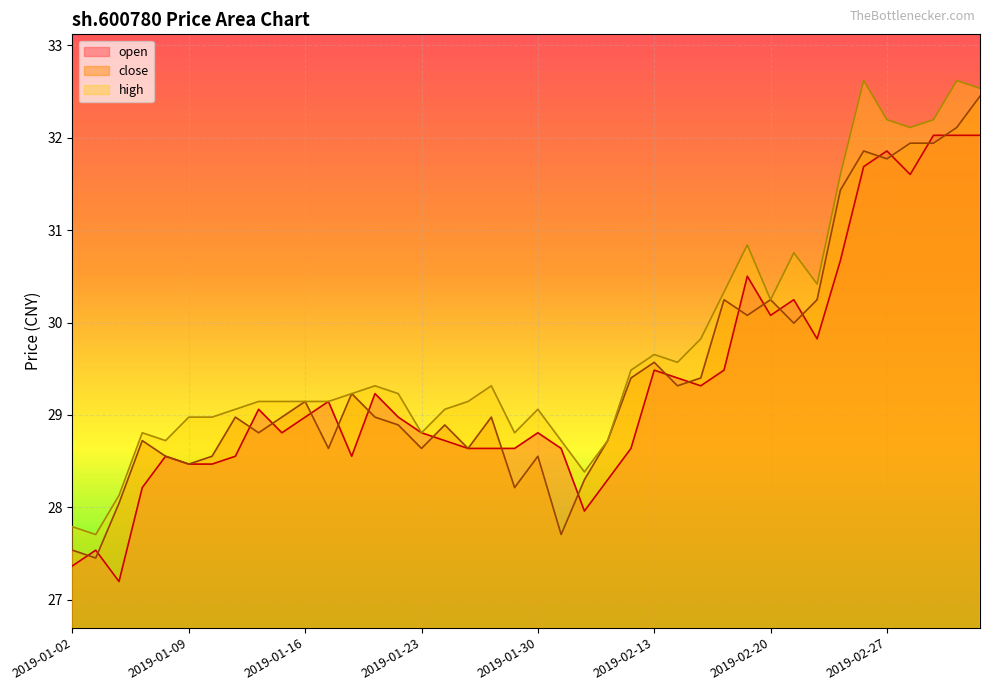

Does the chart display data point markers on the line(s)?

No